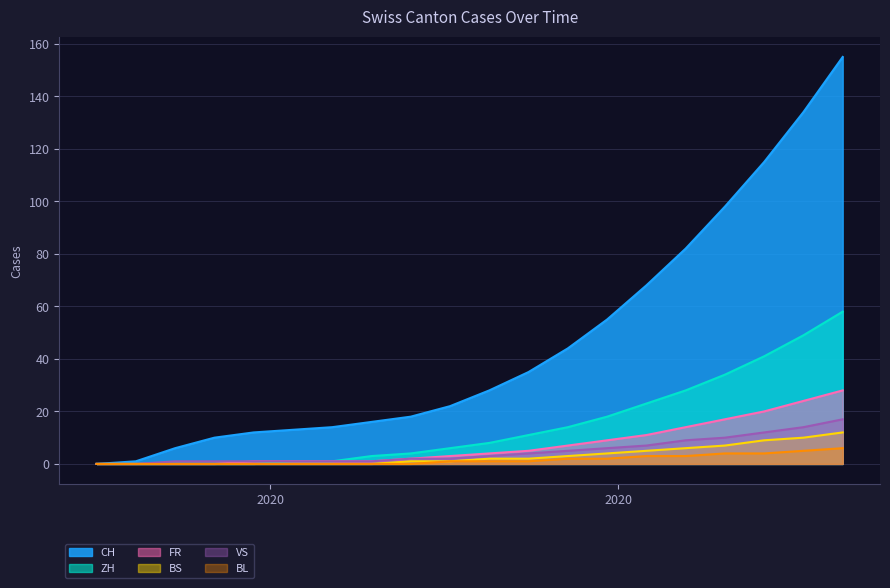

Which series changed the most between 2020-06-14 and 2020-08-23?

CH